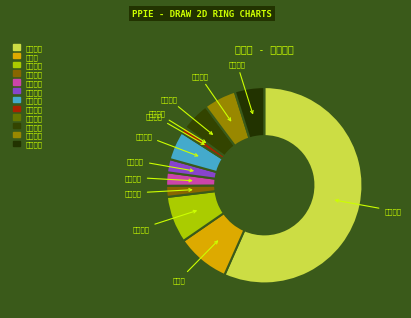

What is the majority slice?

乖宝宠物